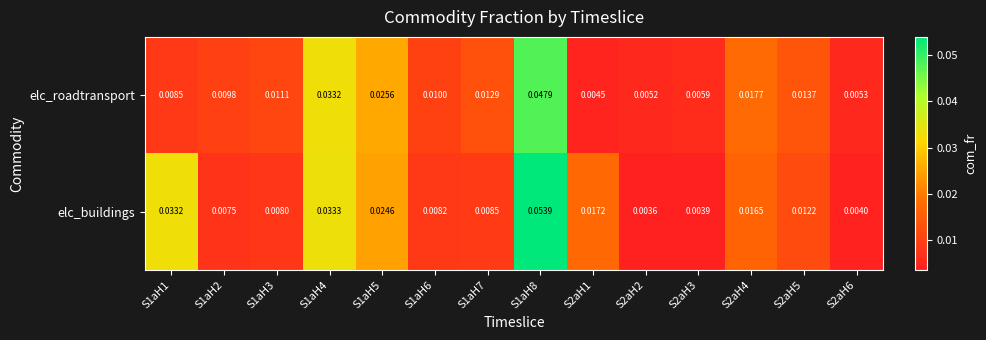

Between S1aH1 and S1aH5, which series saw the biggest shift?

elc_roadtransport